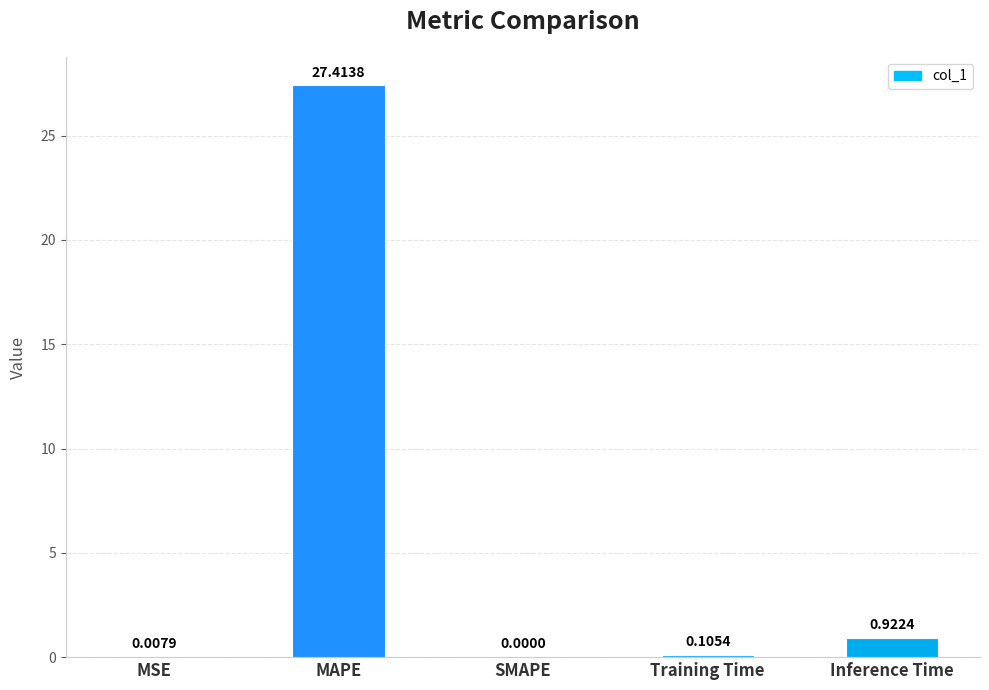

What is the sum of all values?

28.4